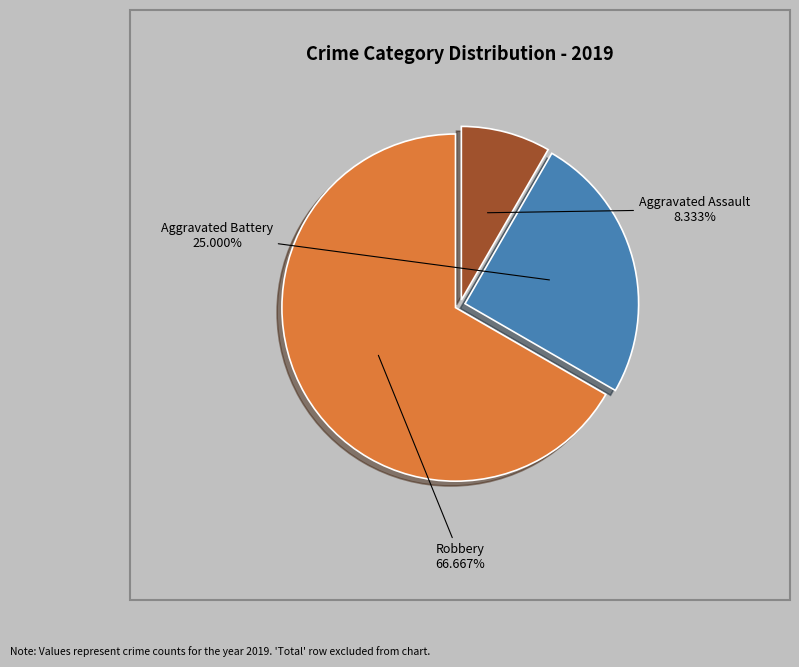

What is the total percentage of Aggravated Assault and Aggravated Battery?

33.3%